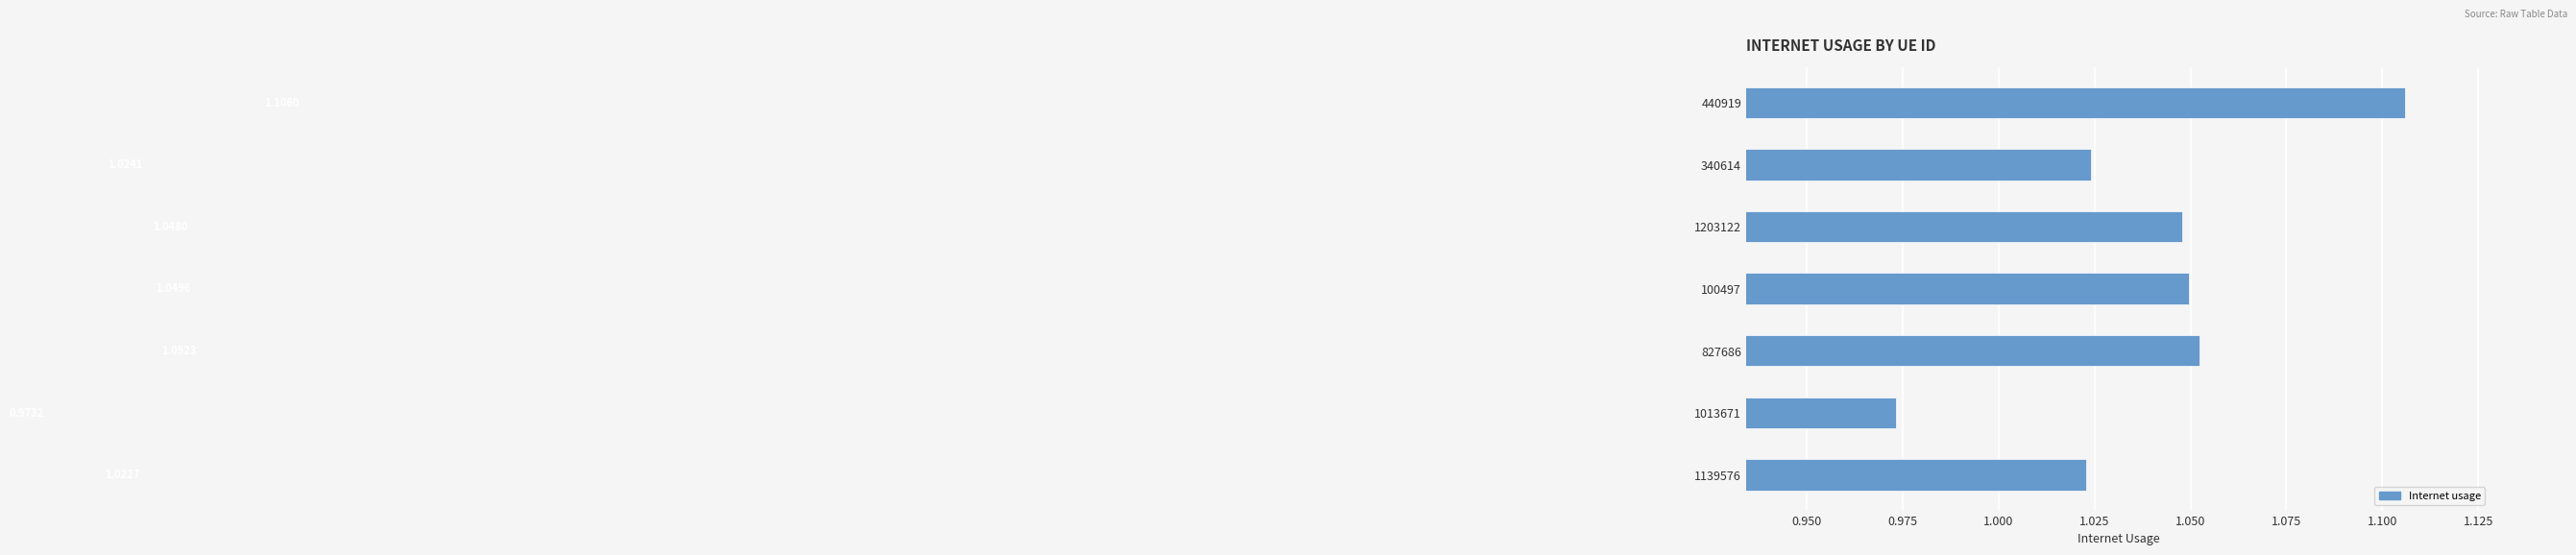

At which label is the value closest to 1?

1139576